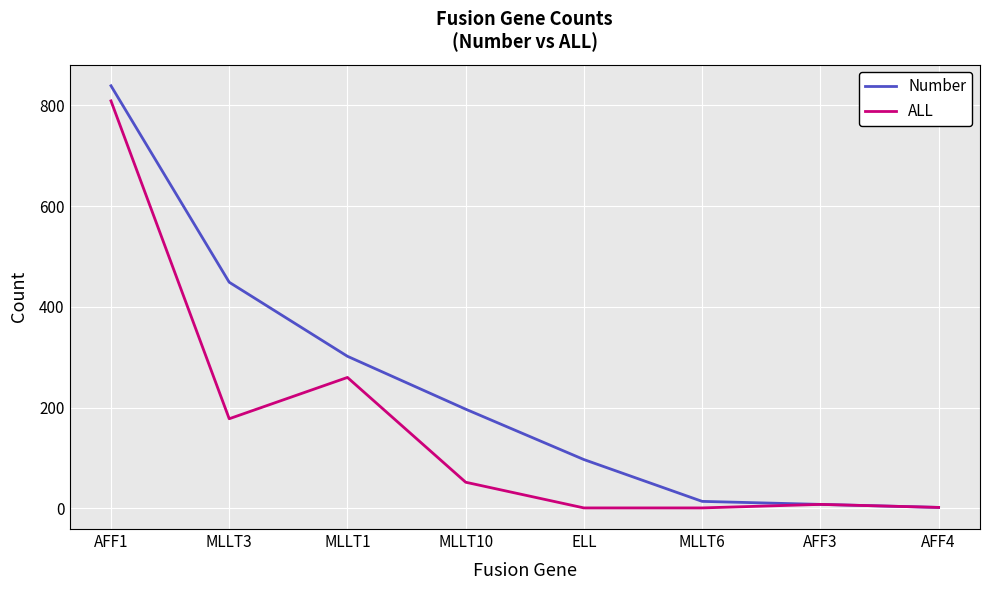

Which series has the largest range (max minus min)?

Number